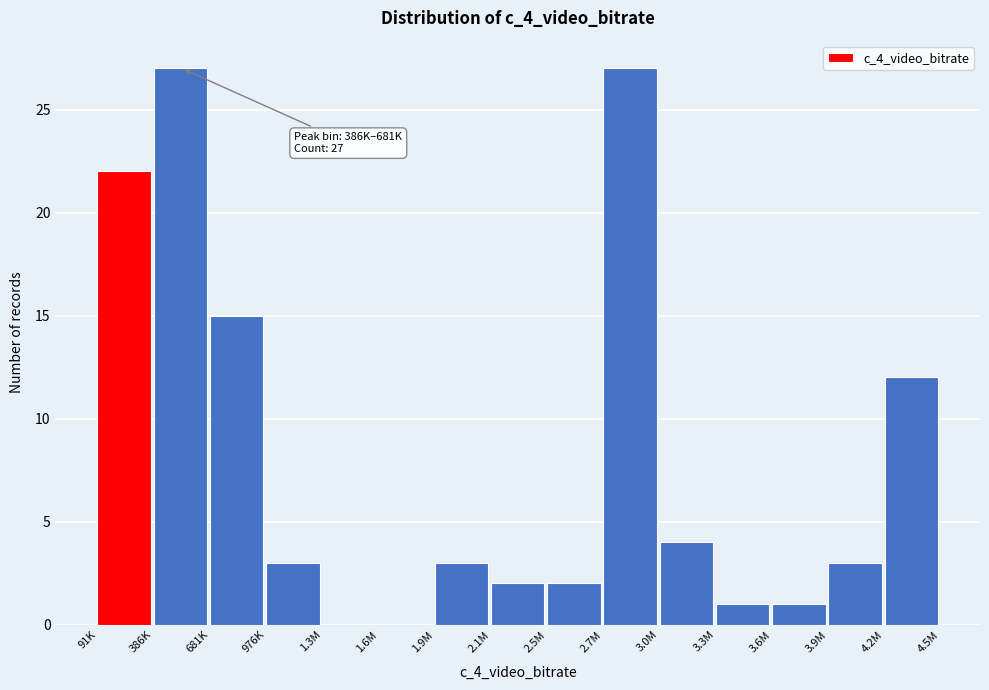

Reading right to left, extract all data points from this chart.

4.2M=12	3.9M=3	3.6M=1	3.3M=1	3.0M=4	2.7M=27	2.5M=2	2.1M=2	1.9M=3	1.6M=0	1.3M=0	976K=3	681K=15	386K=27	91K=22